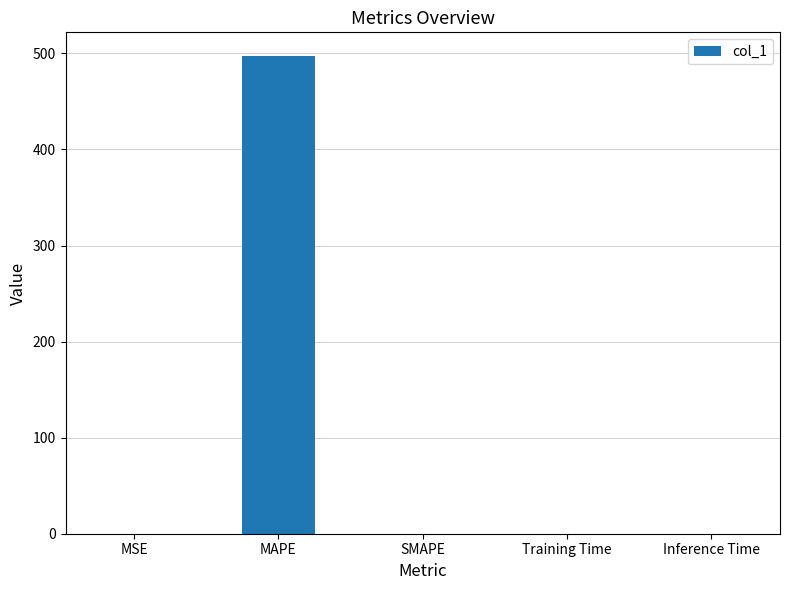

Is it true that the value at Inference Time is 0.0?

True